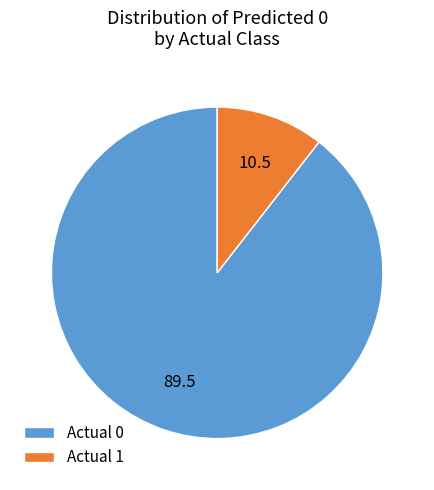

Rank the categories by value from highest to lowest.

Actual 0, Actual 1